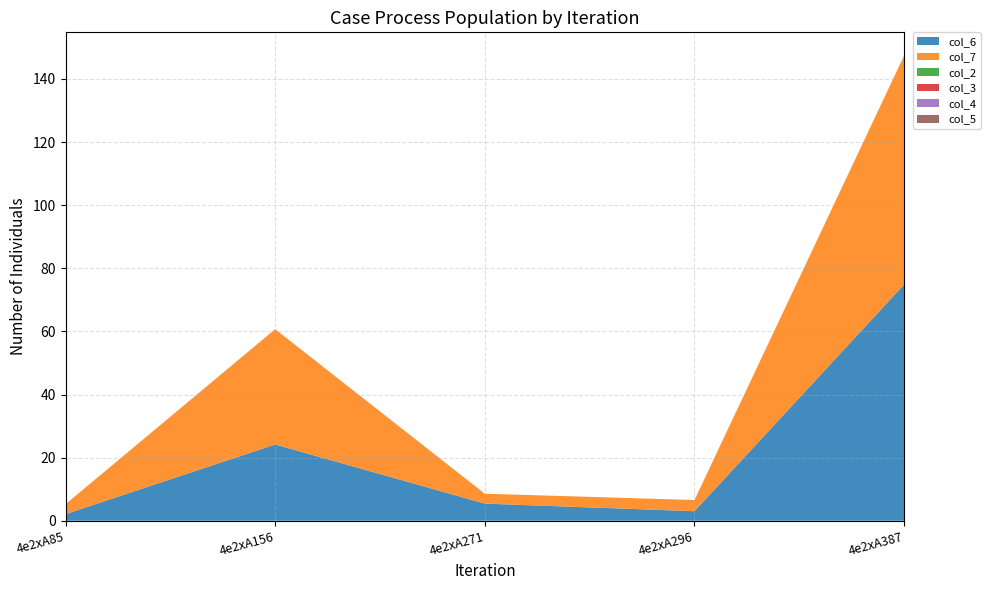

Reading left to right, list all the values displayed in this chart.

col_6: 4e2xA85=2.1	4e2xA156=24.2	4e2xA271=5.4	4e2xA296=3.0	4e2xA387=74.9
col_7: 4e2xA85=3.2	4e2xA156=36.5	4e2xA271=3.1	4e2xA296=3.5	4e2xA387=72.5
col_2: 4e2xA85=0.0	4e2xA156=0.0	4e2xA271=0.0	4e2xA296=0.0	4e2xA387=0.0
col_3: 4e2xA85=0.0	4e2xA156=0.0	4e2xA271=0.0	4e2xA296=0.0	4e2xA387=0.0
col_4: 4e2xA85=0.0	4e2xA156=0.0	4e2xA271=0.0	4e2xA296=0.0	4e2xA387=0.0
col_5: 4e2xA85=0.0	4e2xA156=0.0	4e2xA271=0.0	4e2xA296=0.0	4e2xA387=0.0